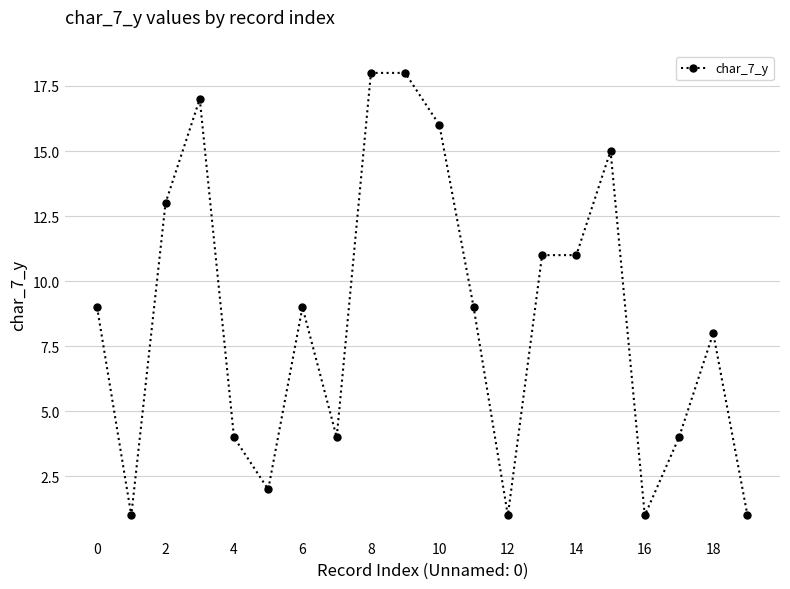

What is the minimum value shown in the chart?

1